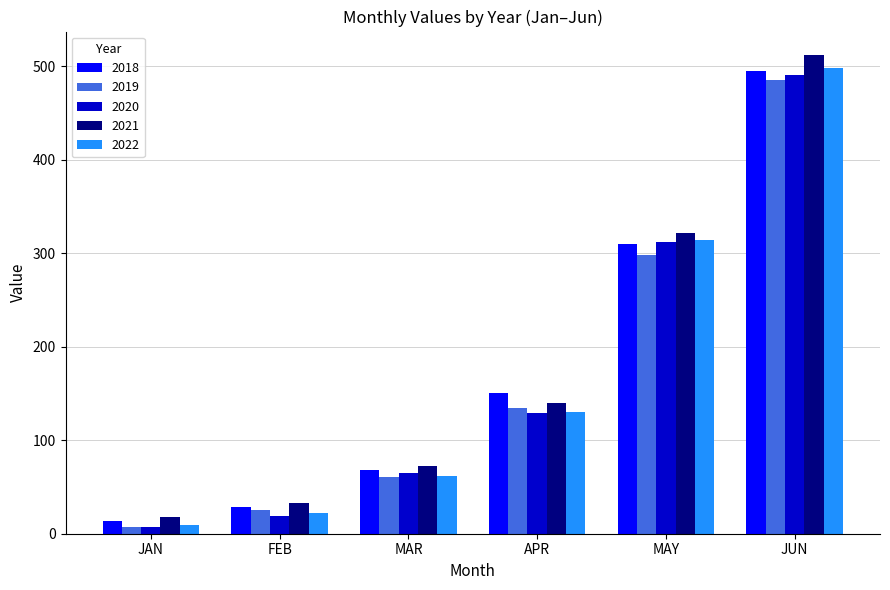

Which series changed the most between MAR and JUN?

2021